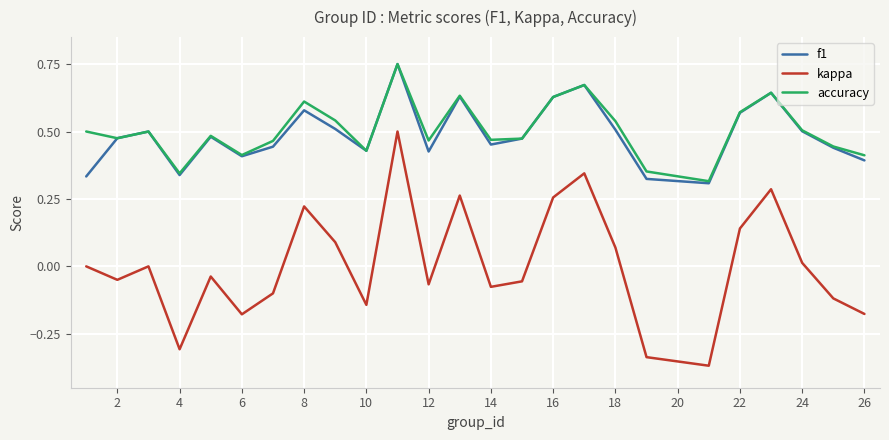

Which series has the largest total across all categories?

accuracy